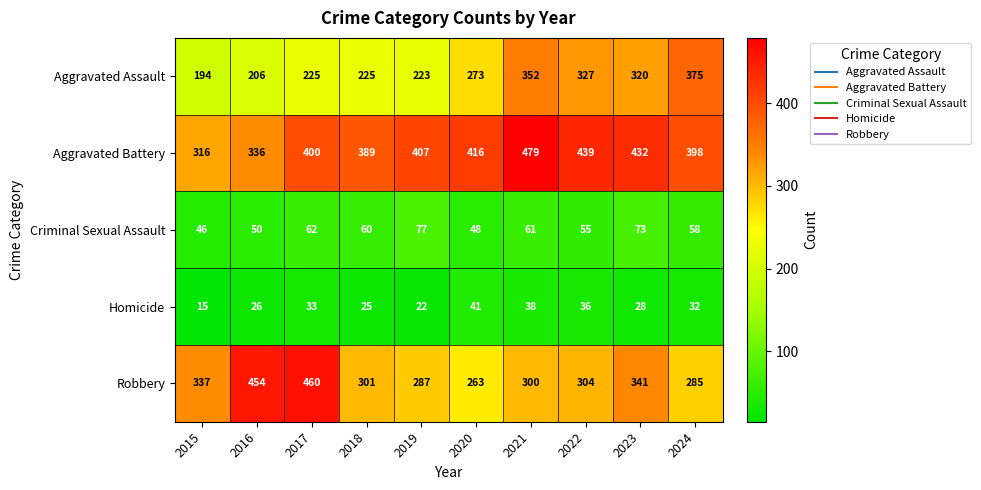

What is the approximate value of Aggravated Battery at 2019?

407